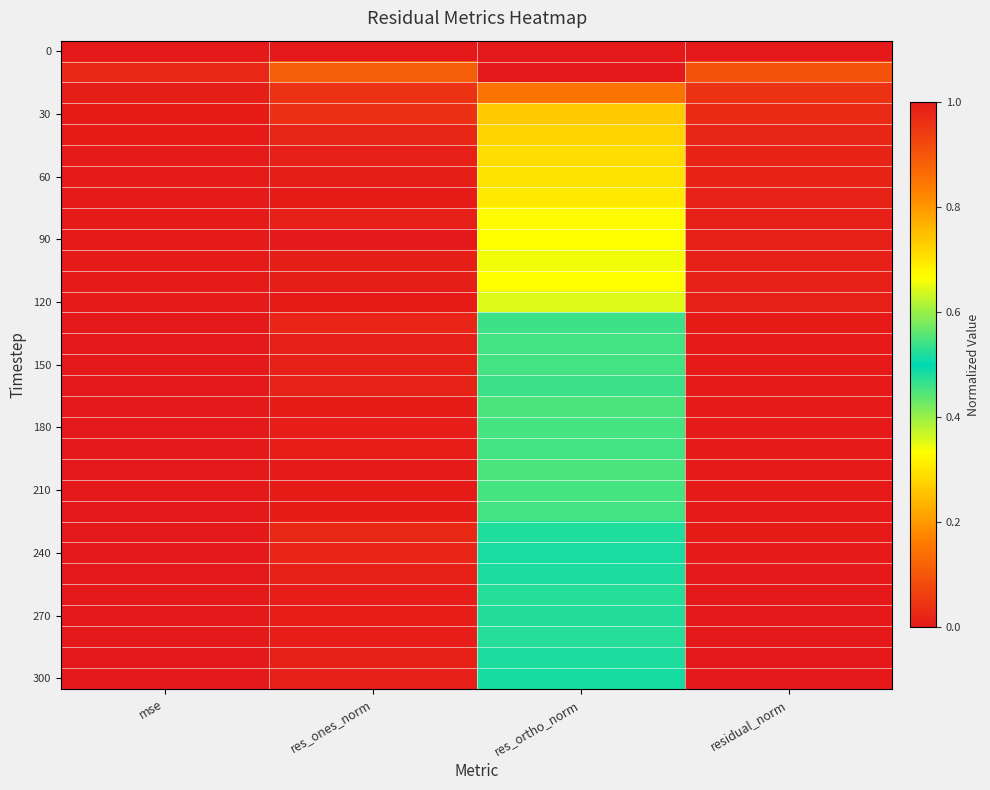

Between res_ones_norm and mse, which is larger?

res_ones_norm